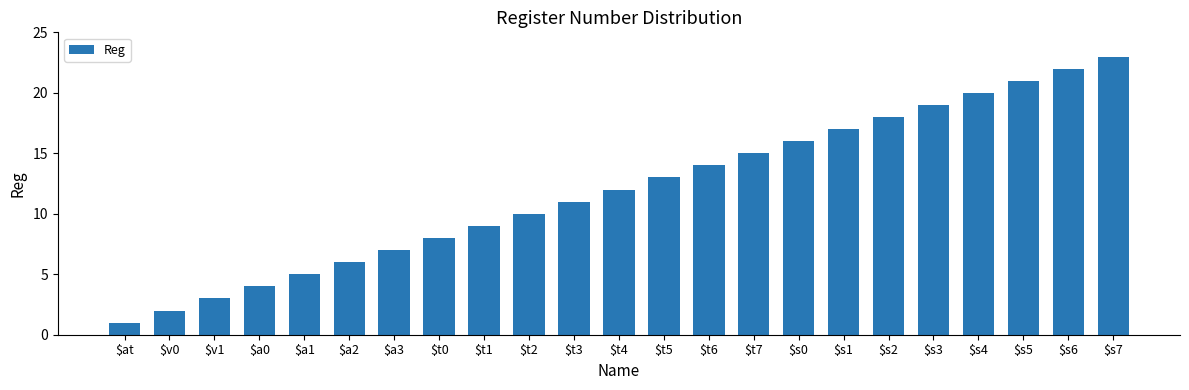

What is the change in value from $s2 to $s3?

+1